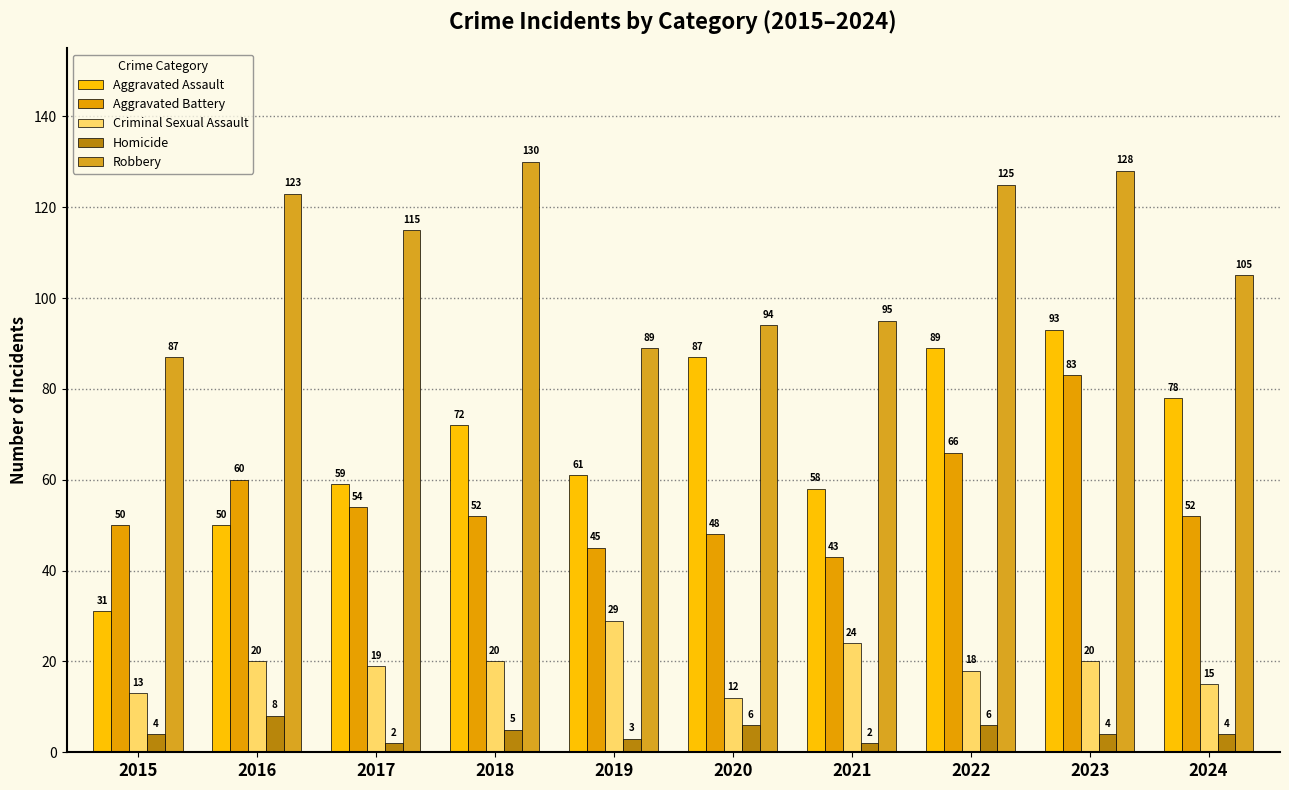

True or false: Criminal Sexual Assault has a value of 12 at 2017.

False